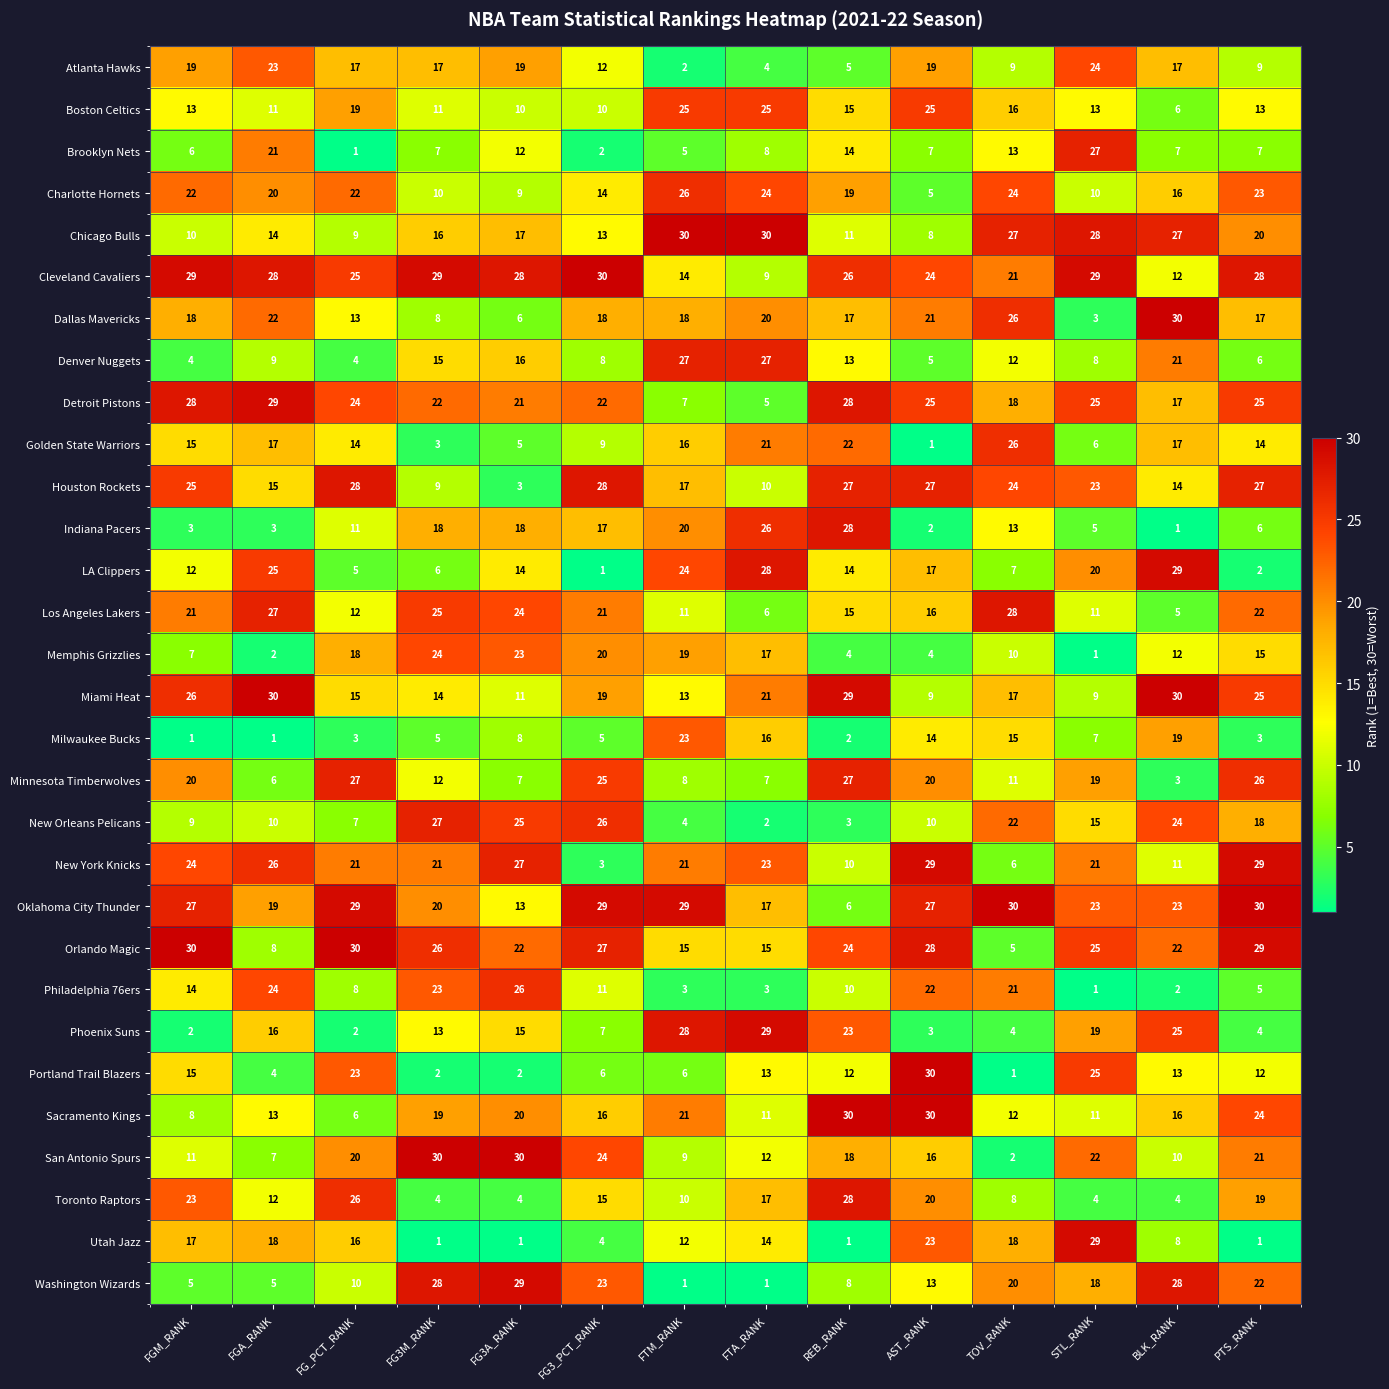

At FG3_PCT_RANK, list the series in order from largest to smallest.

Cleveland Cavaliers, Oklahoma City Thunder, Houston Rockets, Orlando Magic, New Orleans Pelicans, Minnesota Timberwolves, San Antonio Spurs, Washington Wizards, Detroit Pistons, Los Angeles Lakers, Memphis Grizzlies, Miami Heat, Dallas Mavericks, Indiana Pacers, Sacramento Kings, Toronto Raptors, Charlotte Hornets, Chicago Bulls, Atlanta Hawks, Philadelphia 76ers, Boston Celtics, Golden State Warriors, Denver Nuggets, Phoenix Suns, Portland Trail Blazers, Milwaukee Bucks, Utah Jazz, New York Knicks, Brooklyn Nets, LA Clippers